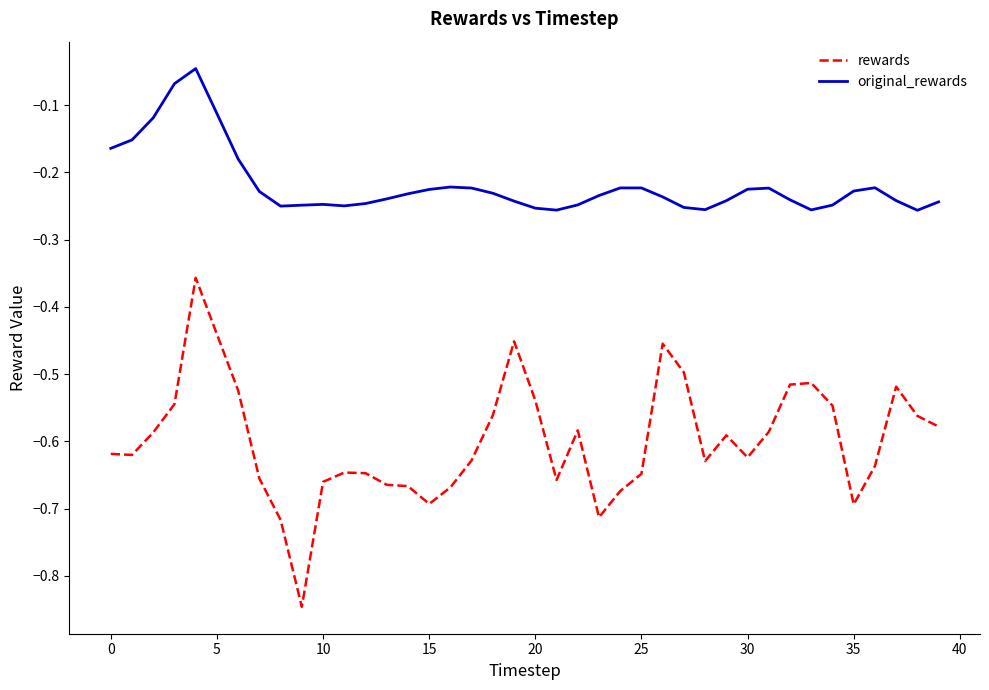

List the series in order of their overall mean, highest first.

original_rewards, rewards